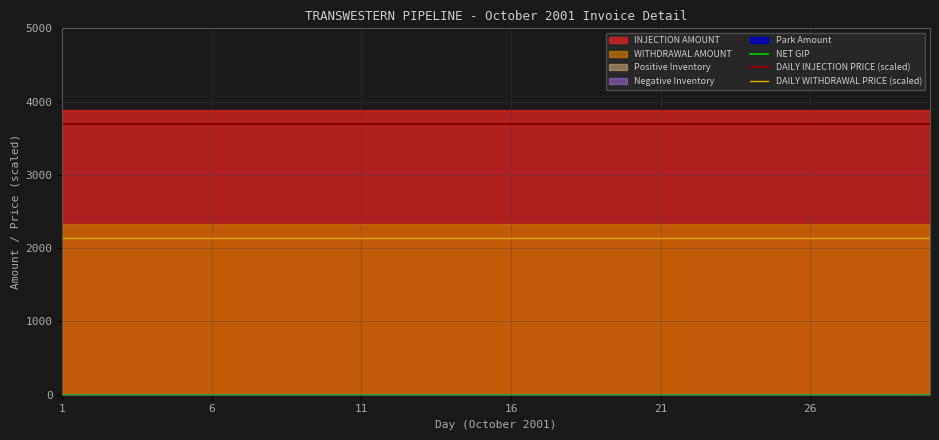

At which label is DAILY WITHDRAWAL PRICE (scaled) closest to 2135?

1